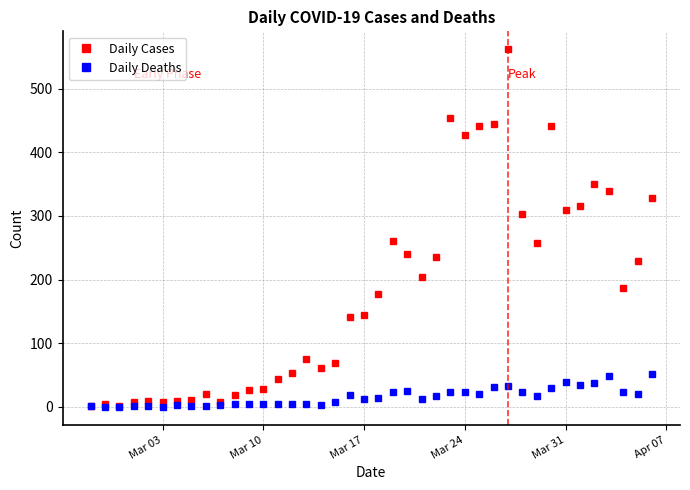

Rank the series by their average value, from lowest to highest.

Daily Deaths, Daily Cases